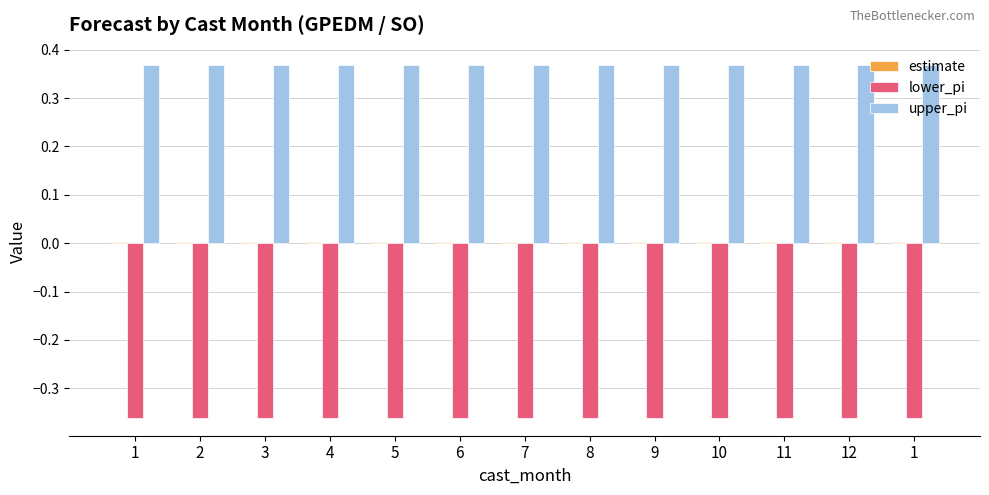

Is it true that lower_pi equals -0.4 at 5?

True